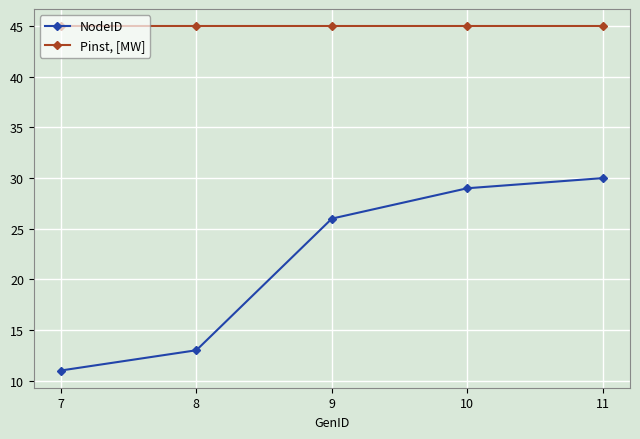

Which label corresponds to the smallest value in the chart?

7